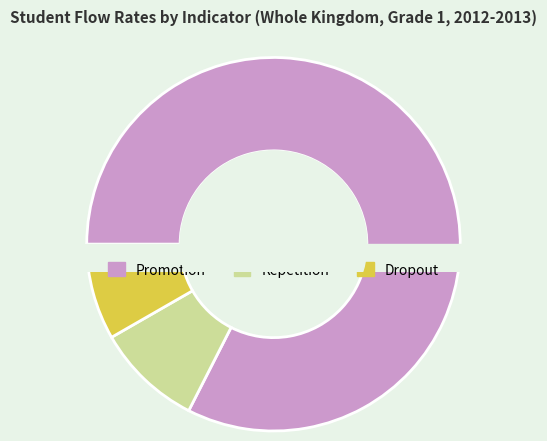

To the nearest percent, what is the difference between the largest and smallest slice percentages?

74%